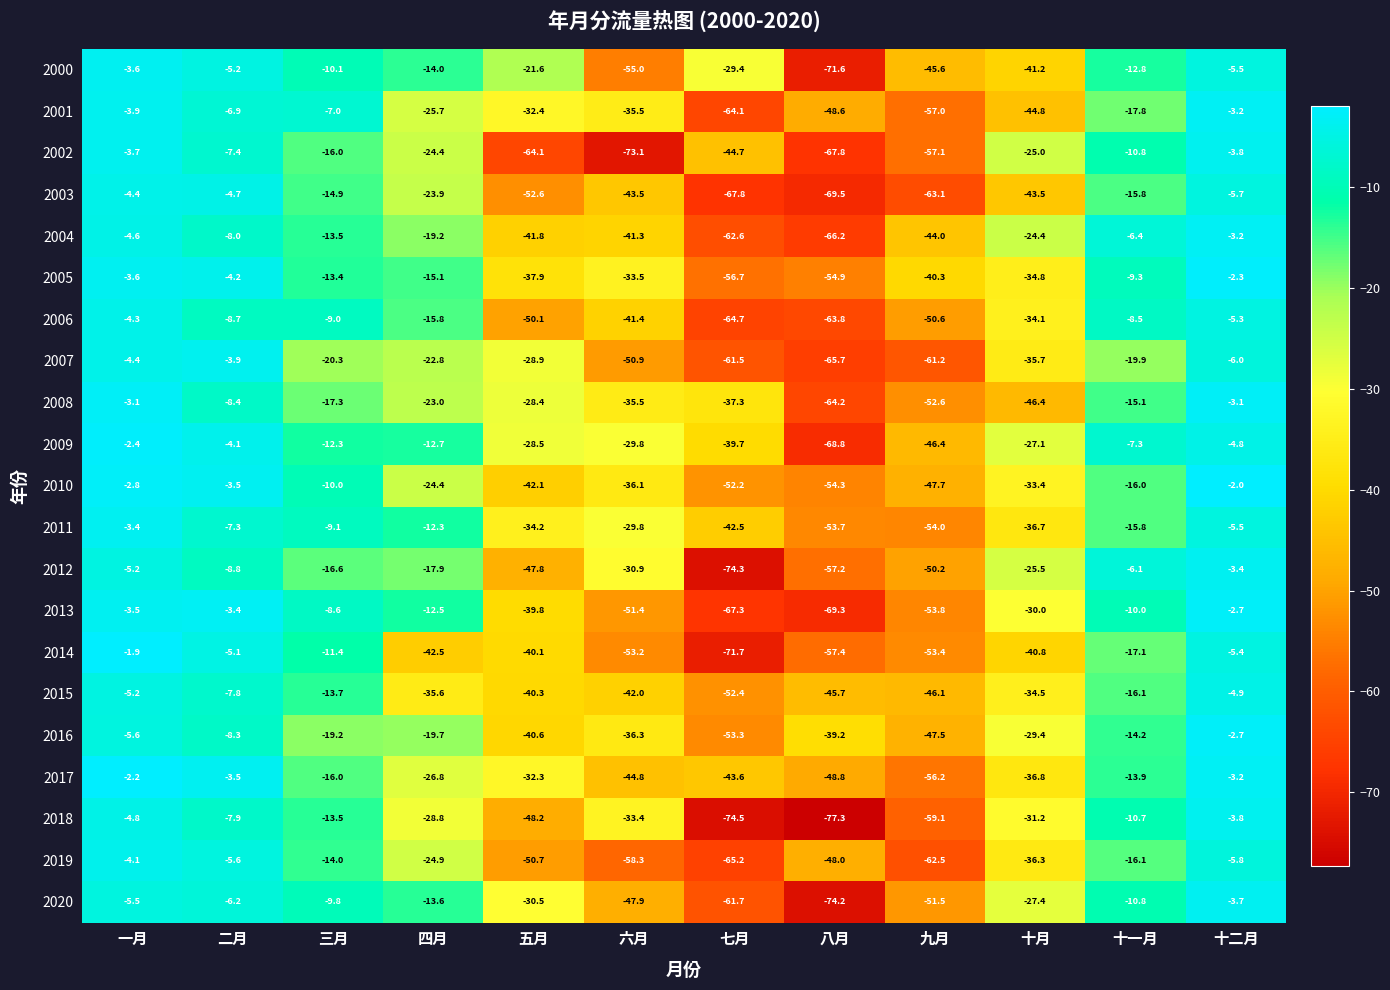

True or false: 2002 has a value of -19.9 at 八月.

False